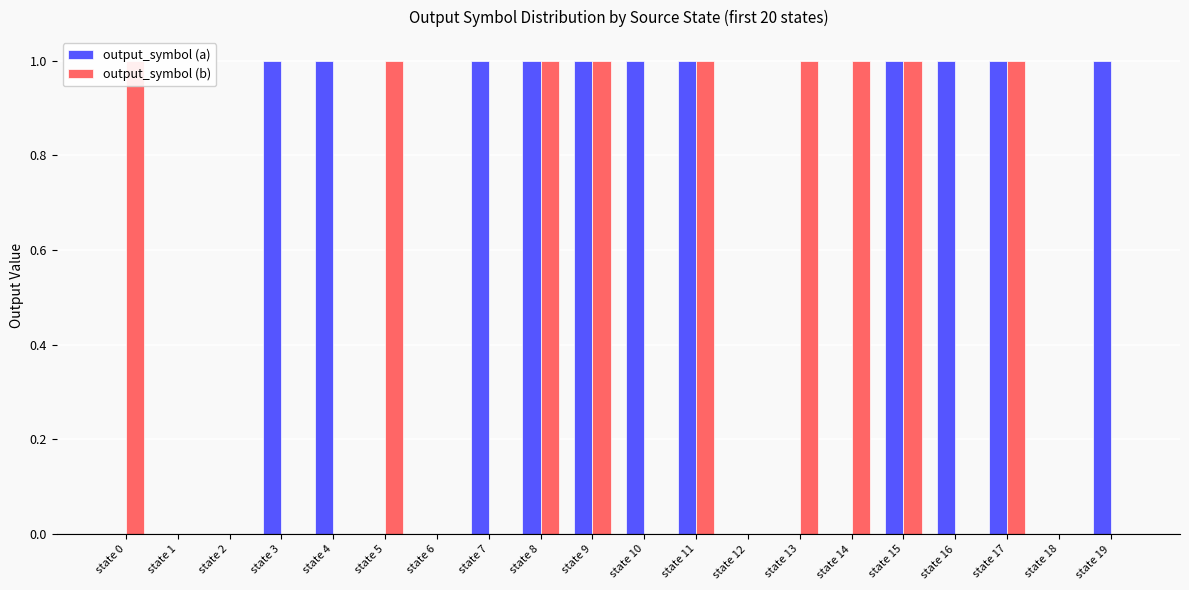

What is the sum of the output_symbol (a) values at state 17 and state 2?

1